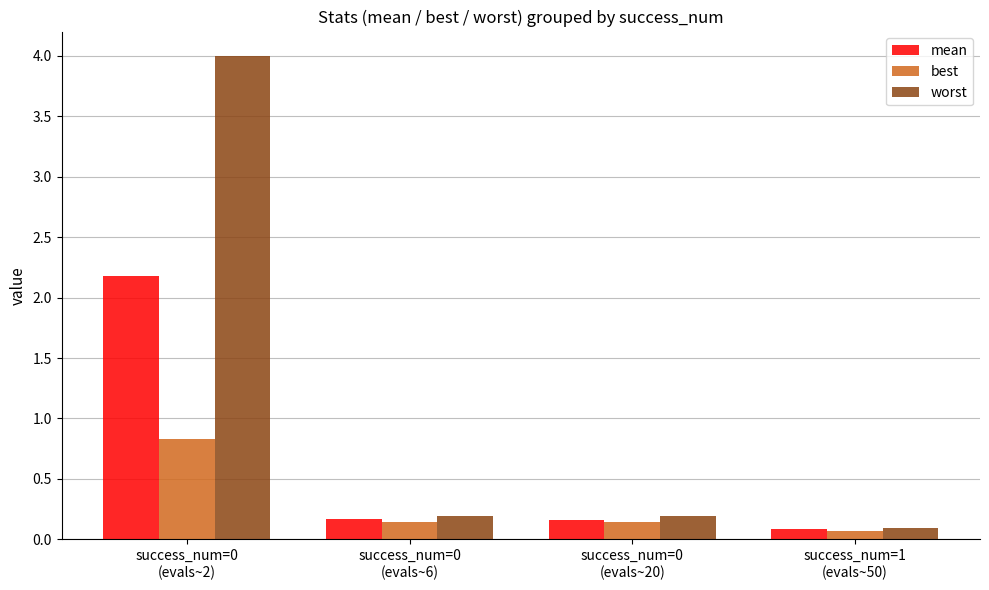

What is the total value across all series at success_num=0
(evals~6)?

0.5